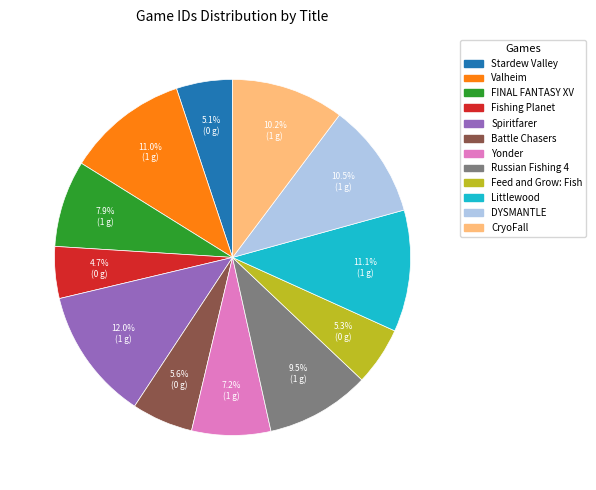

What is the ratio of the value at Stardew Valley to the value at CryoFall?

0.5